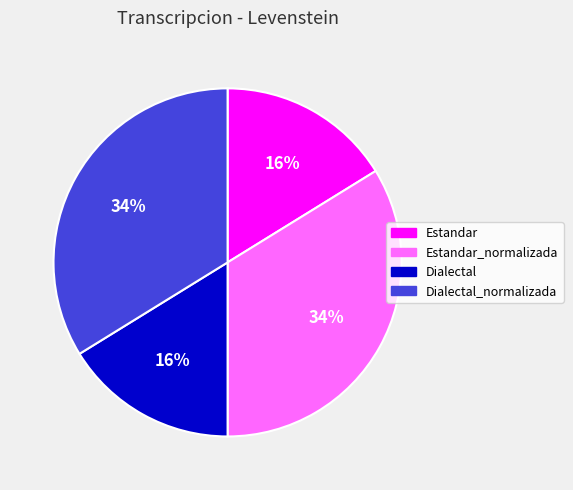

To the nearest percent, what is the difference between the largest and smallest slice percentages?

18%